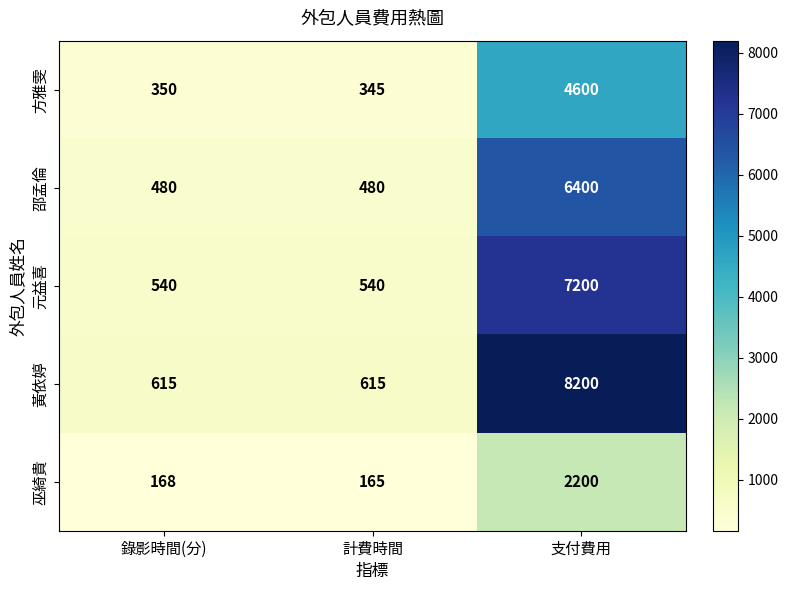

Reading left to right, what are all the values shown in this chart?

方雅雯: 錄影時間(分)=350	計費時間=345	支付費用=4600
邵孟倫: 錄影時間(分)=480	計費時間=480	支付費用=6400
元益喜: 錄影時間(分)=540	計費時間=540	支付費用=7200
黃依婷: 錄影時間(分)=615	計費時間=615	支付費用=8200
巫綺貴: 錄影時間(分)=168	計費時間=165	支付費用=2200